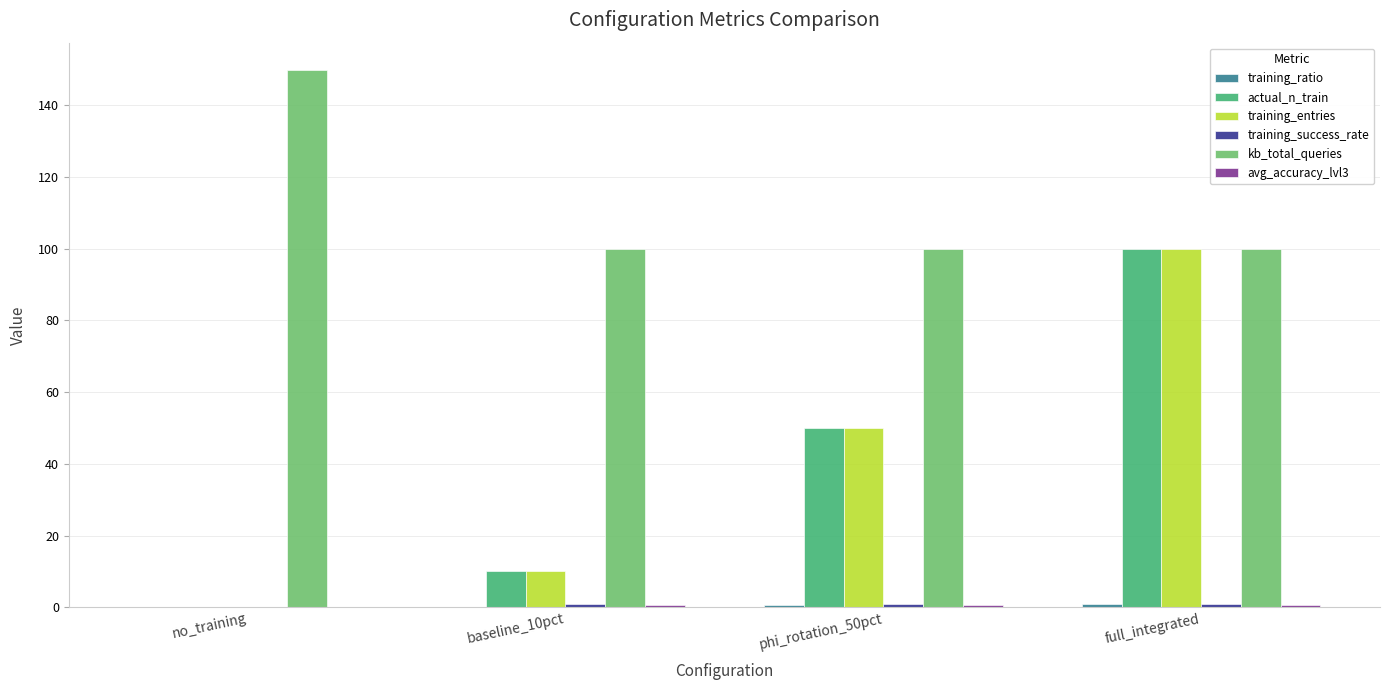

What is the total value across all series at phi_rotation_50pct?

202.0